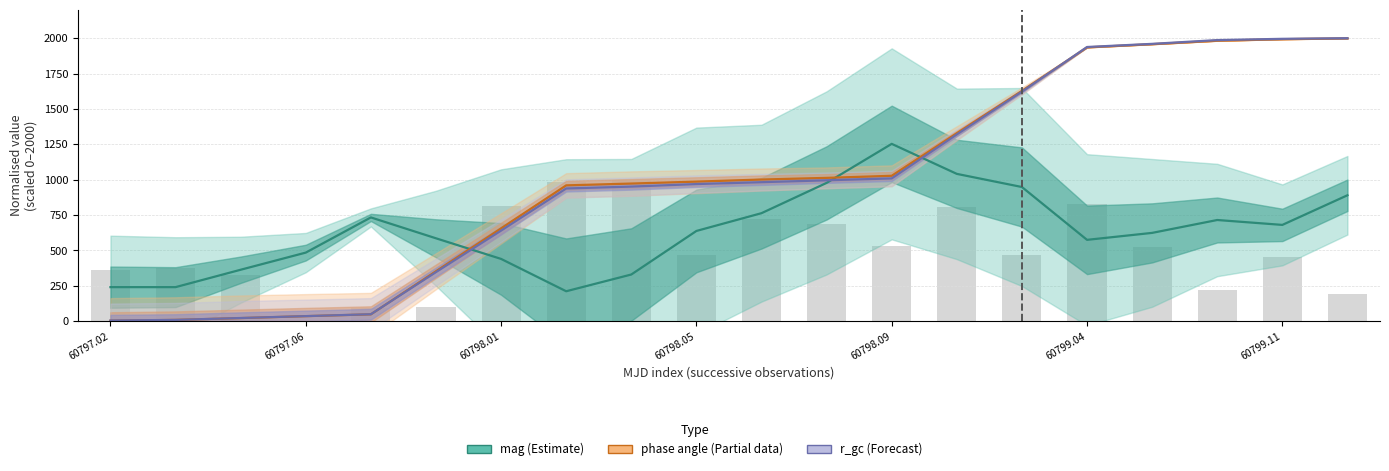

What is the sum of the mag (Estimate) values at 10 and 17?

1478.1